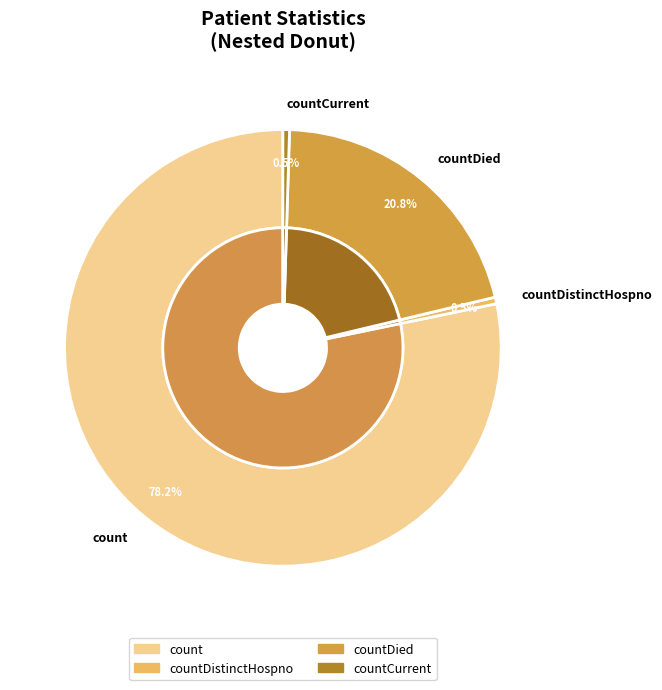

The countDistinctHospno slice represents 0% of the pie. True or false?

True